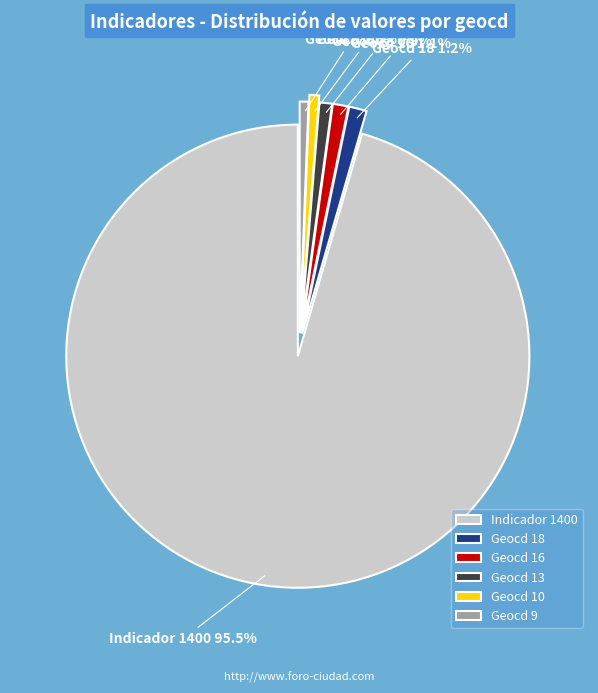

How many slices are in this pie chart?

6